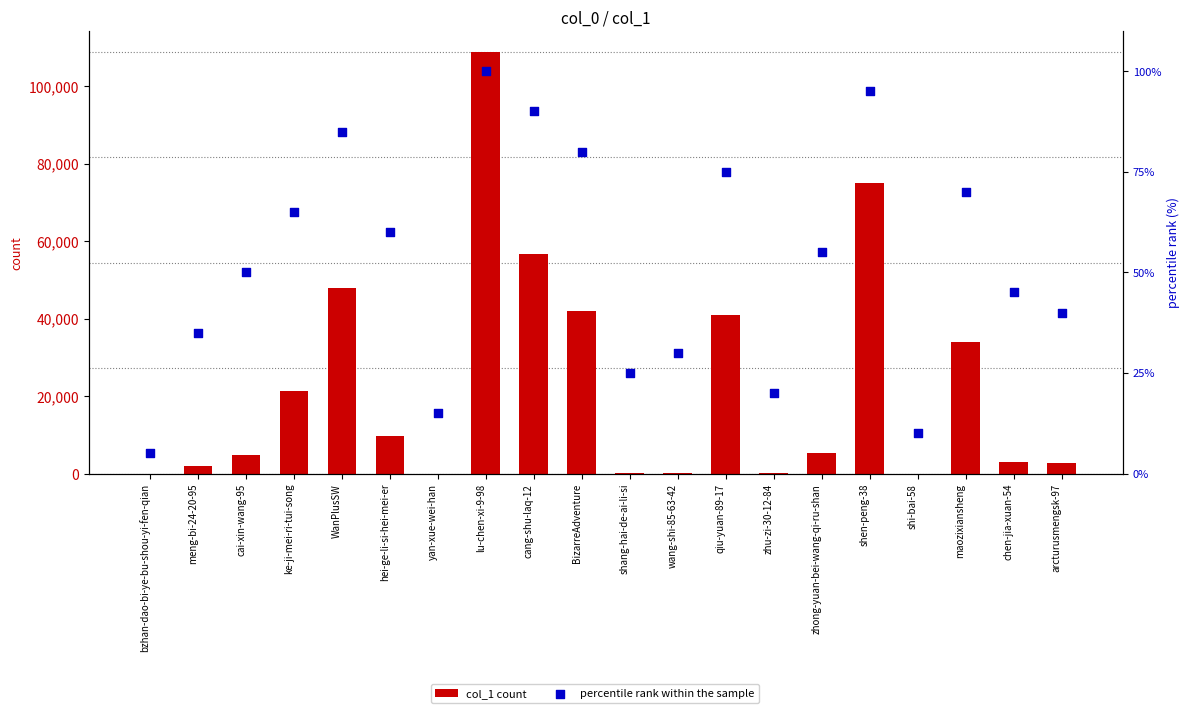

What is the total value across all series at WanPlusSW?

47931.0